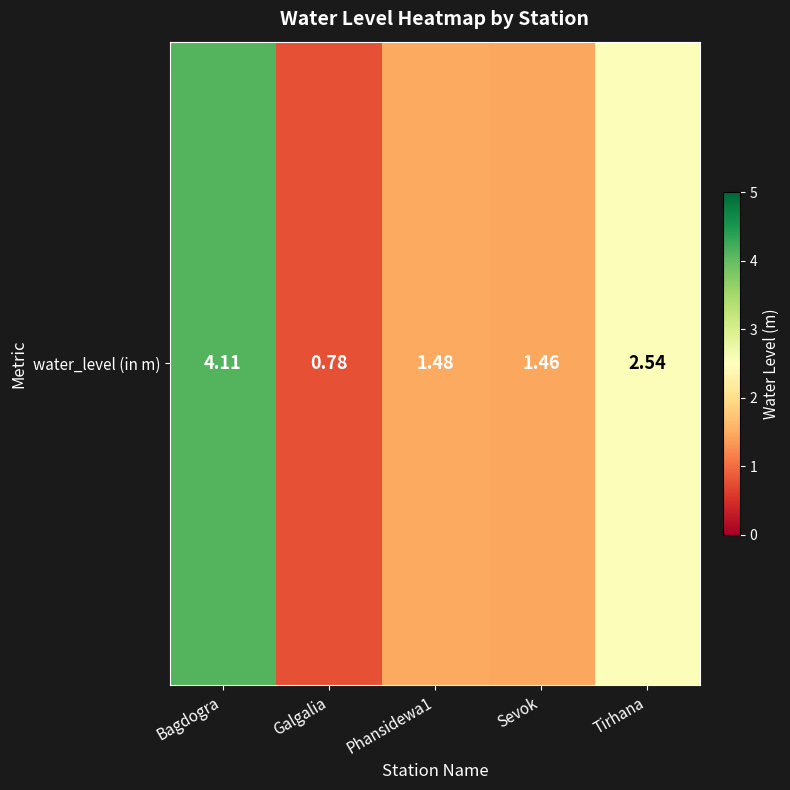

What is the difference between the second highest and second lowest values?

1.1